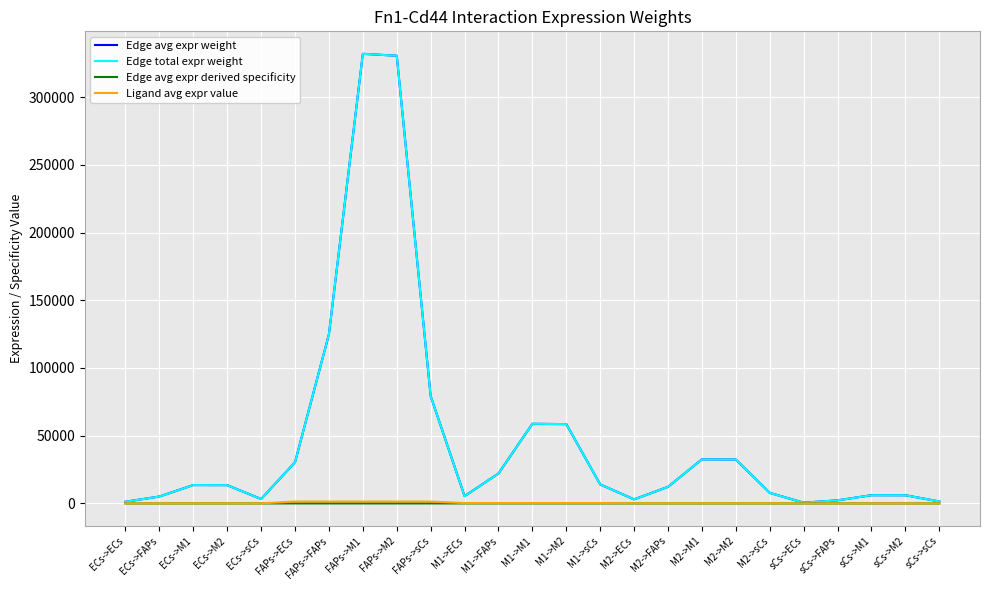

Which series has the largest total across all categories?

Edge avg expr weight